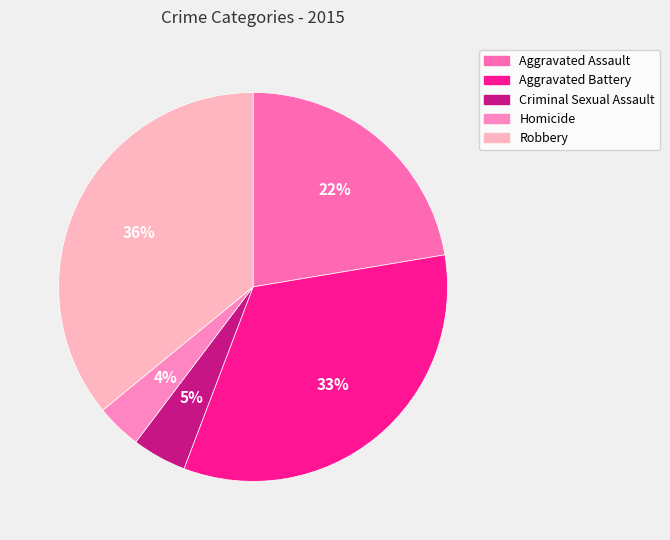

Combined, what portion of the pie is Criminal Sexual Assault and Robbery?

40.5%